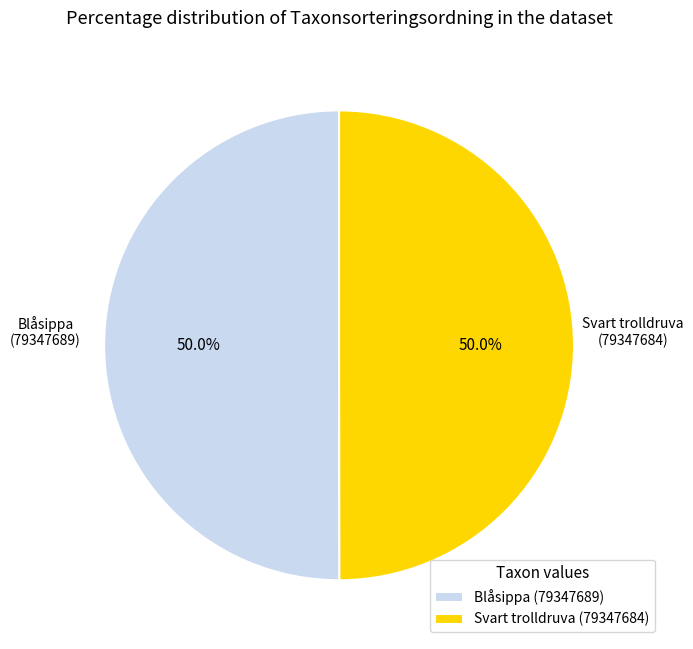

Combined, what portion of the pie is Blåsippa (79347689) and Svart trolldruva (79347684)?

100.0%